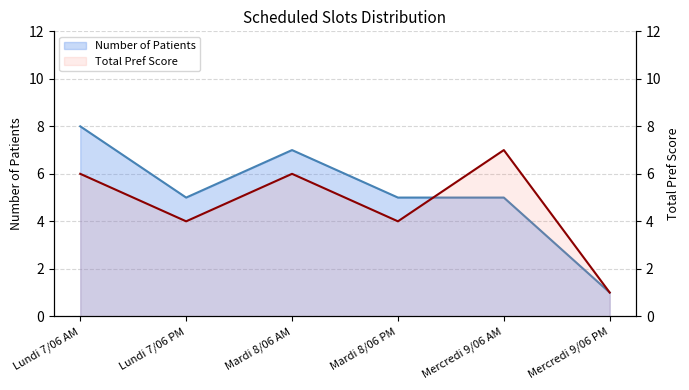

Which series has the largest range (max minus min)?

Number of Patients